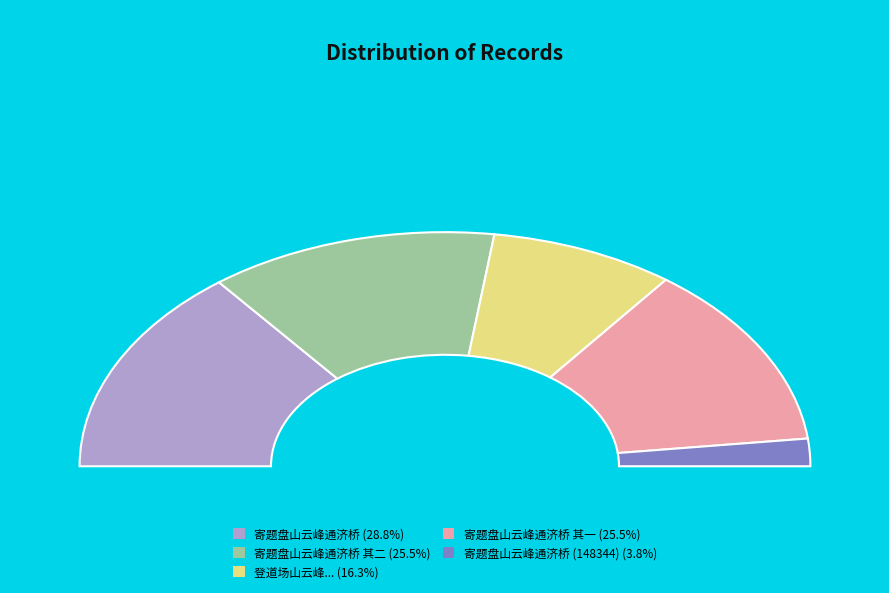

Which slice is the largest?

寄题盘山云峰通济桥